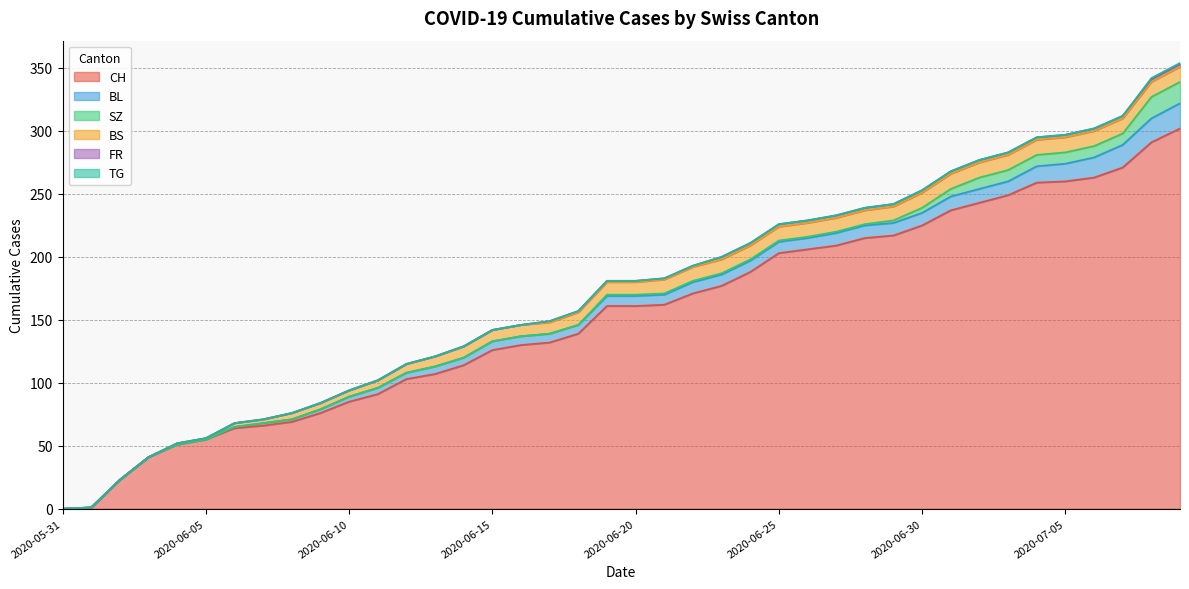

What is the difference between the maximum and minimum values in the TG series?

1